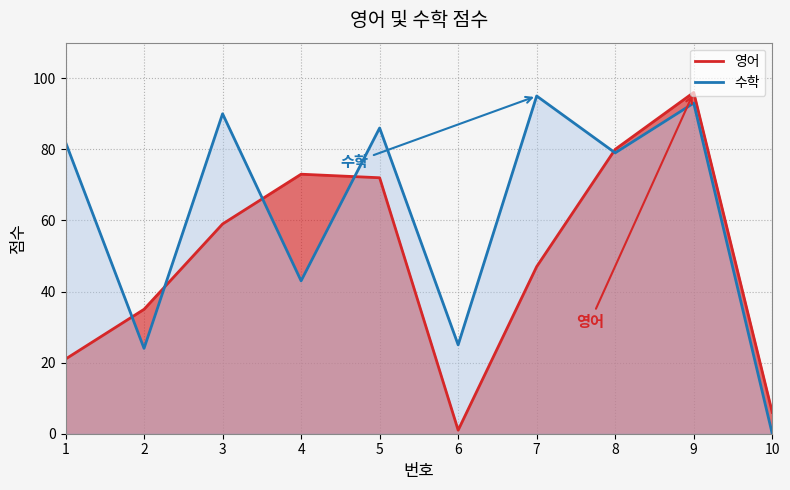

At which category is the sum across all series the highest?

9